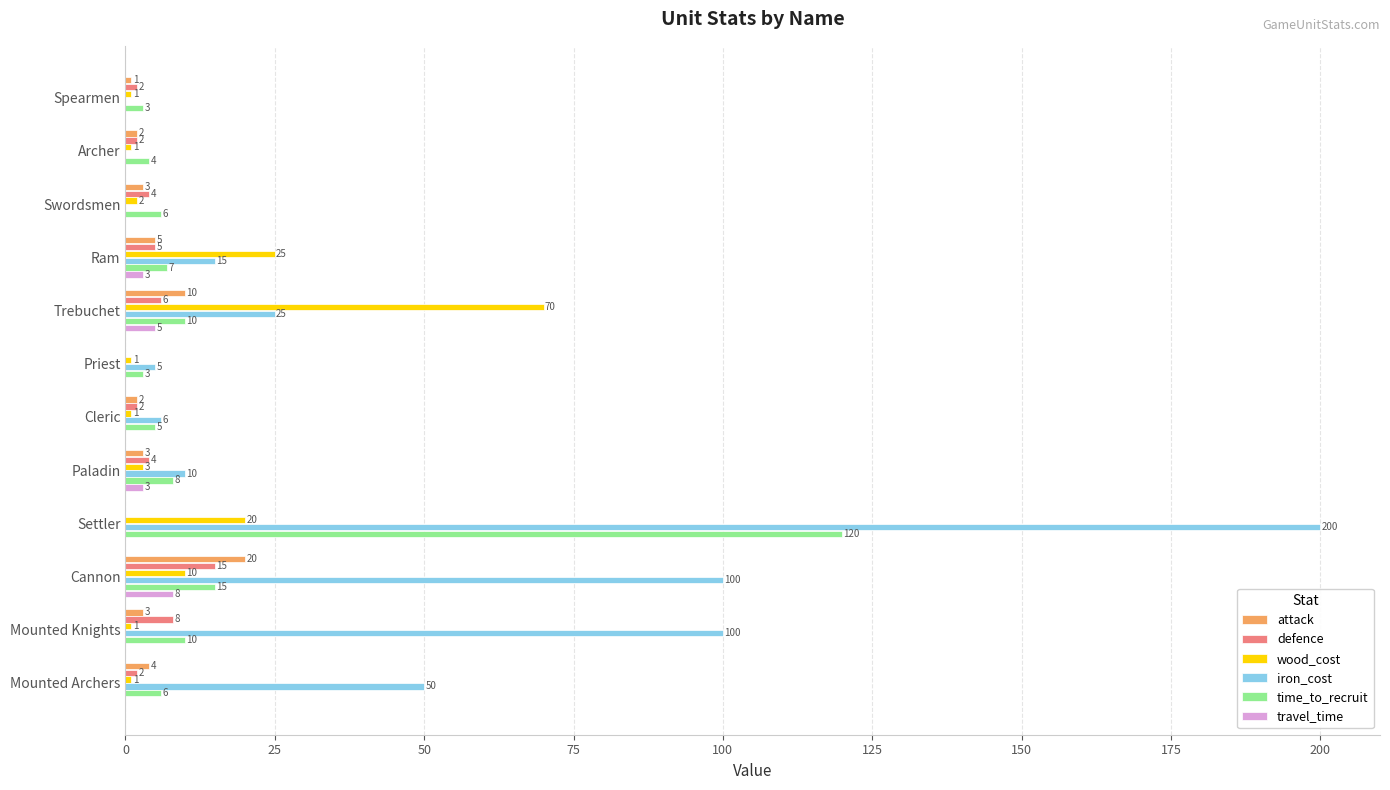

True or false: time_to_recruit has a value of 120 at Settler.

True